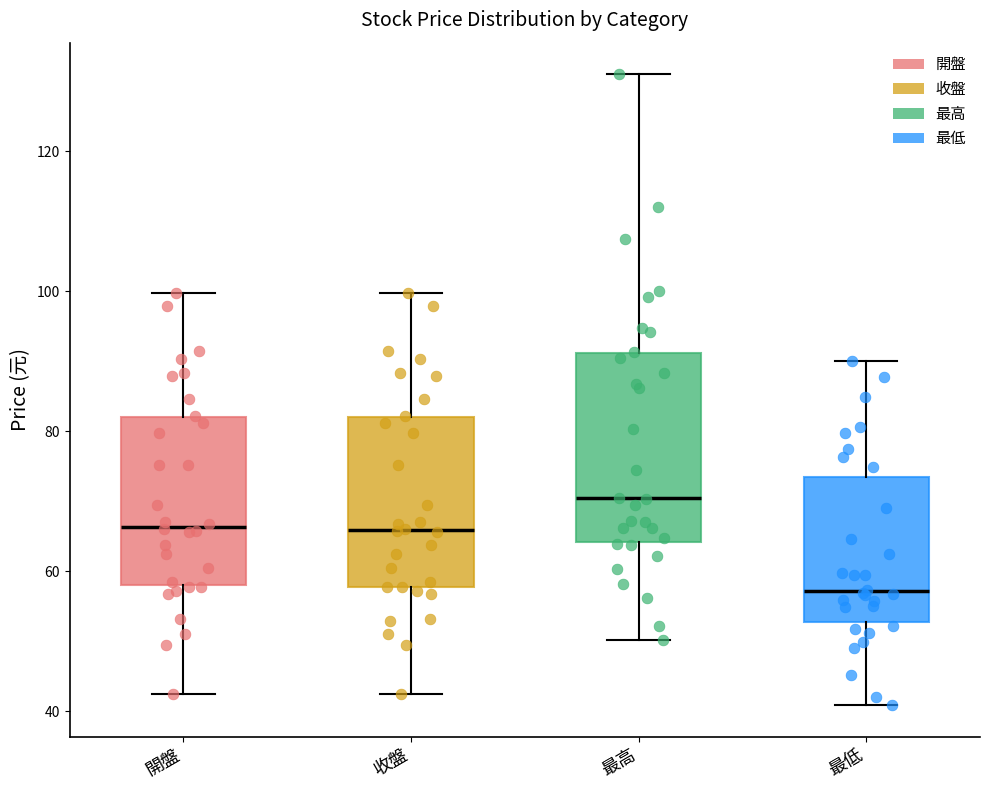

Which box is the tallest, from its lower edge to its upper edge?

最高